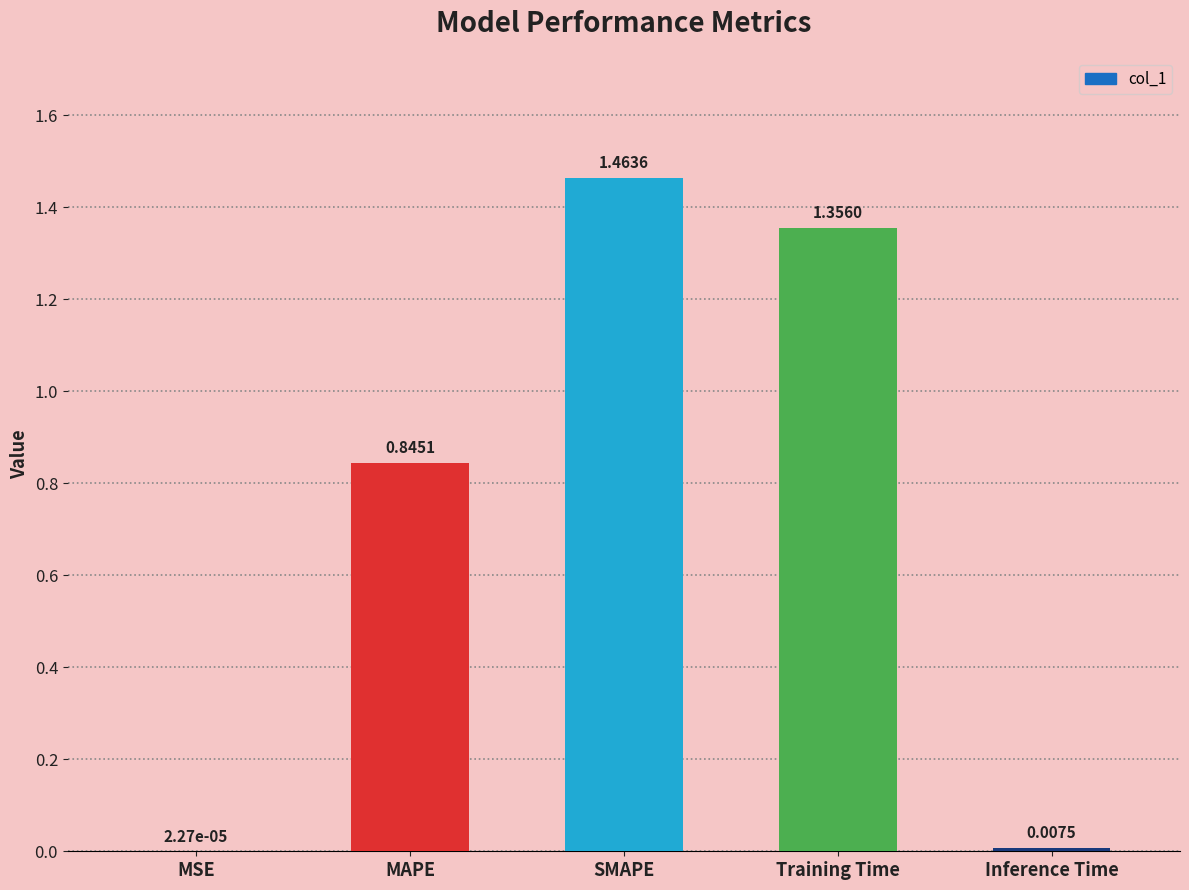

Are the bars horizontal?

No